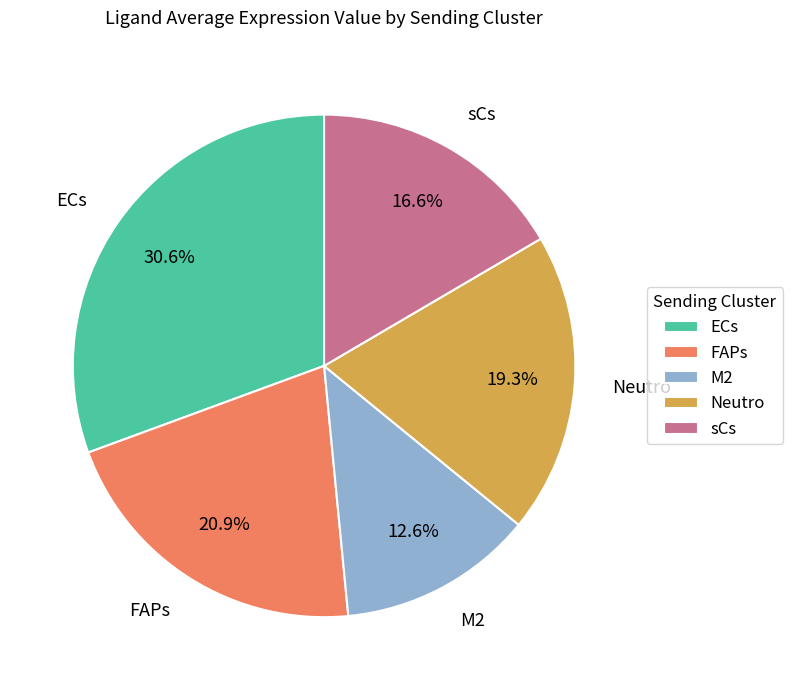

How many segments does this pie chart have?

5